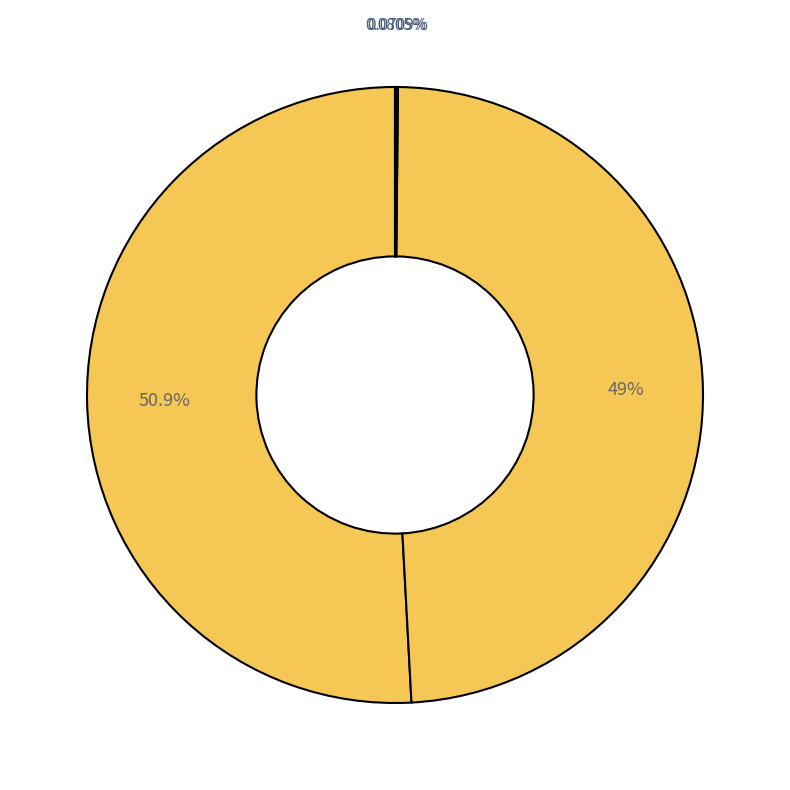

How many slices are in this pie chart?

5